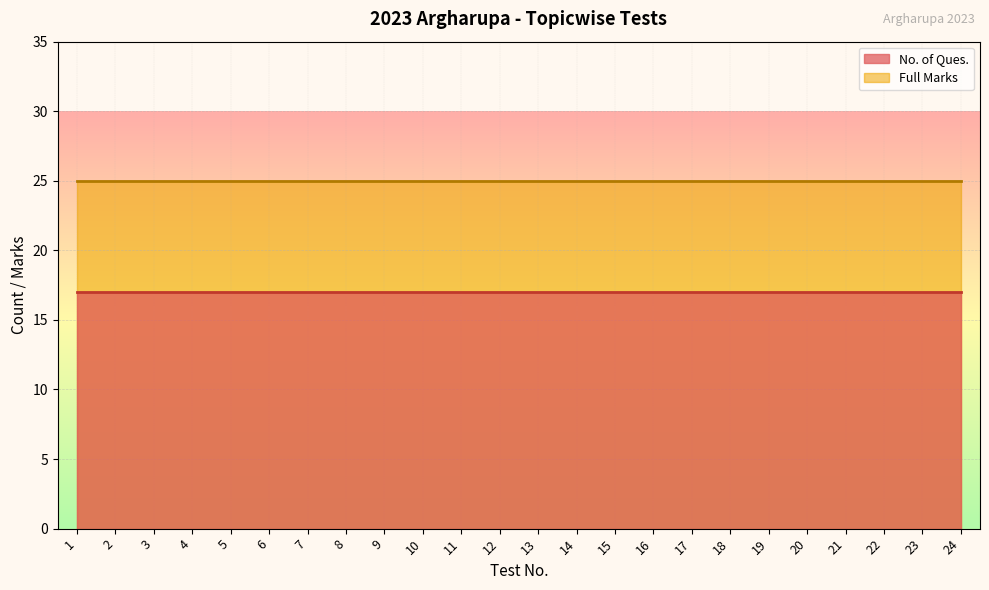

Read the No. of Ques. value at 15.

17